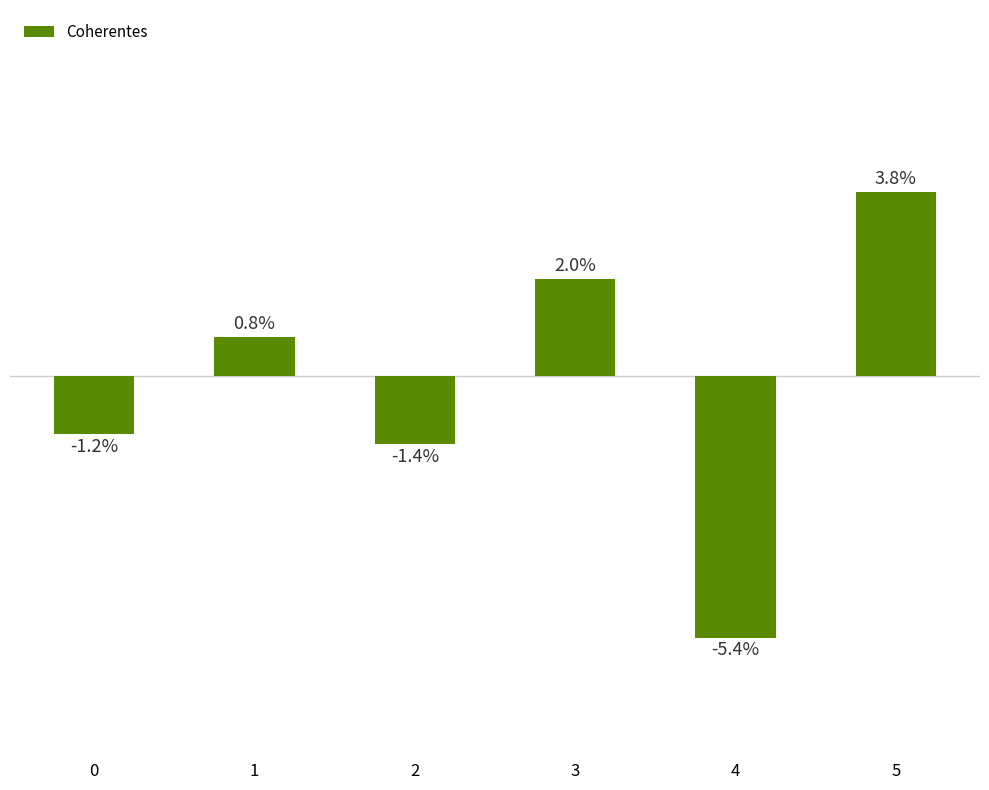

What is the smallest value displayed?

-0.1